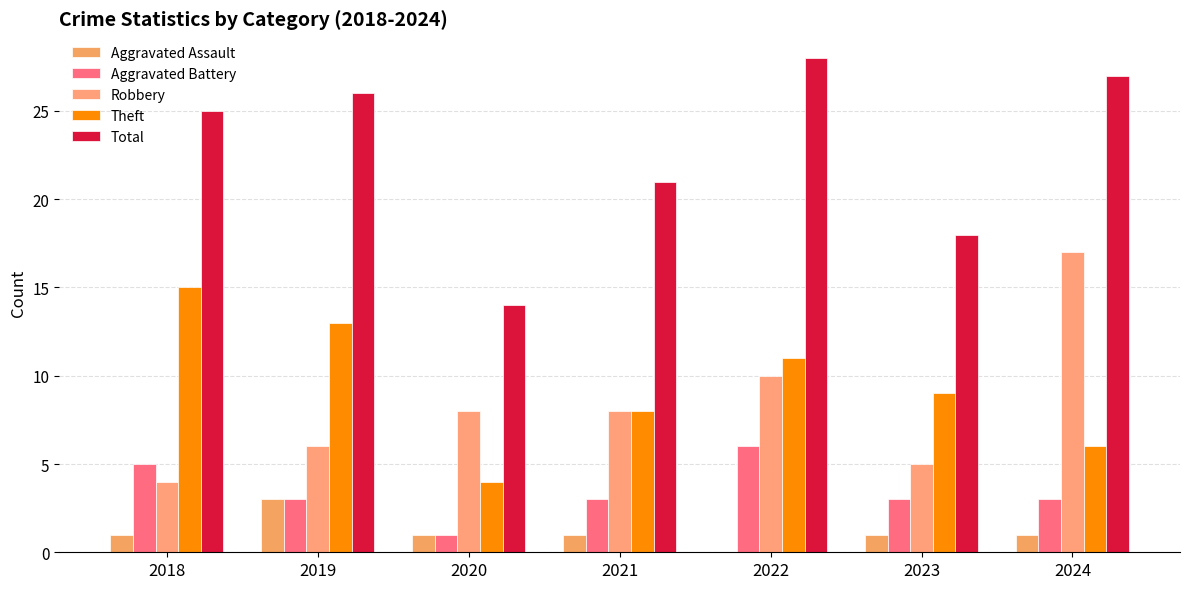

What is the total value across all series at 2018?

50